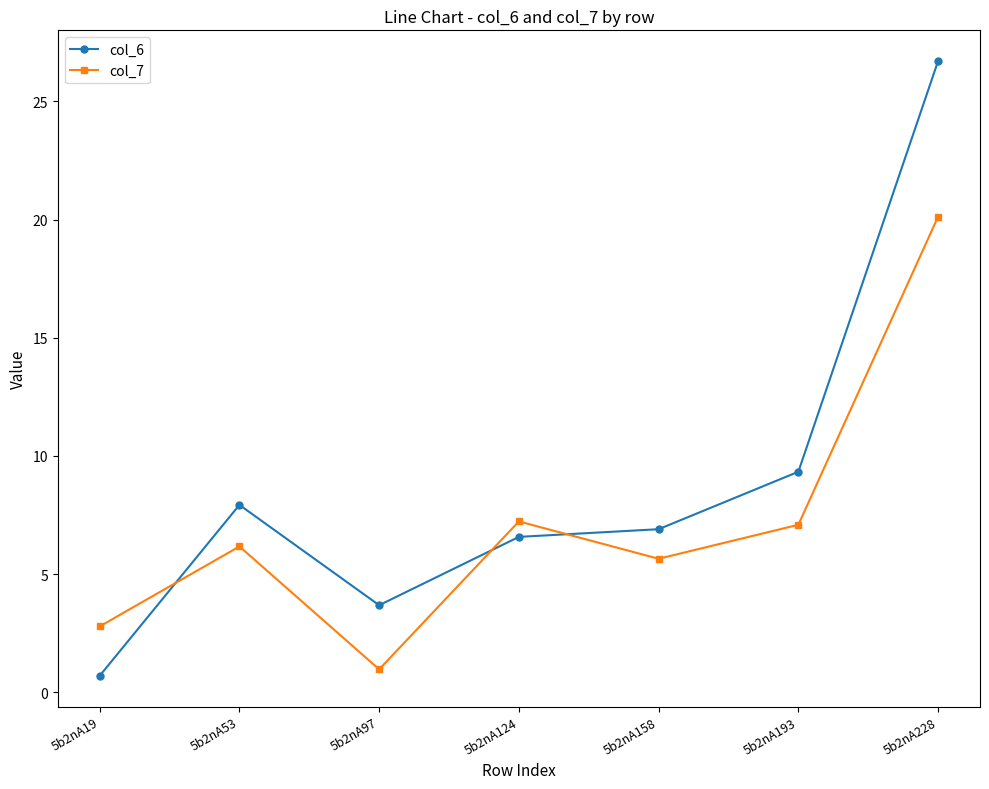

Which series has the widest spread of values?

col_6